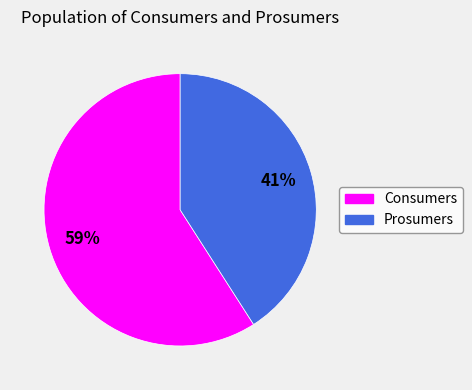

How many slices are in this pie chart?

2